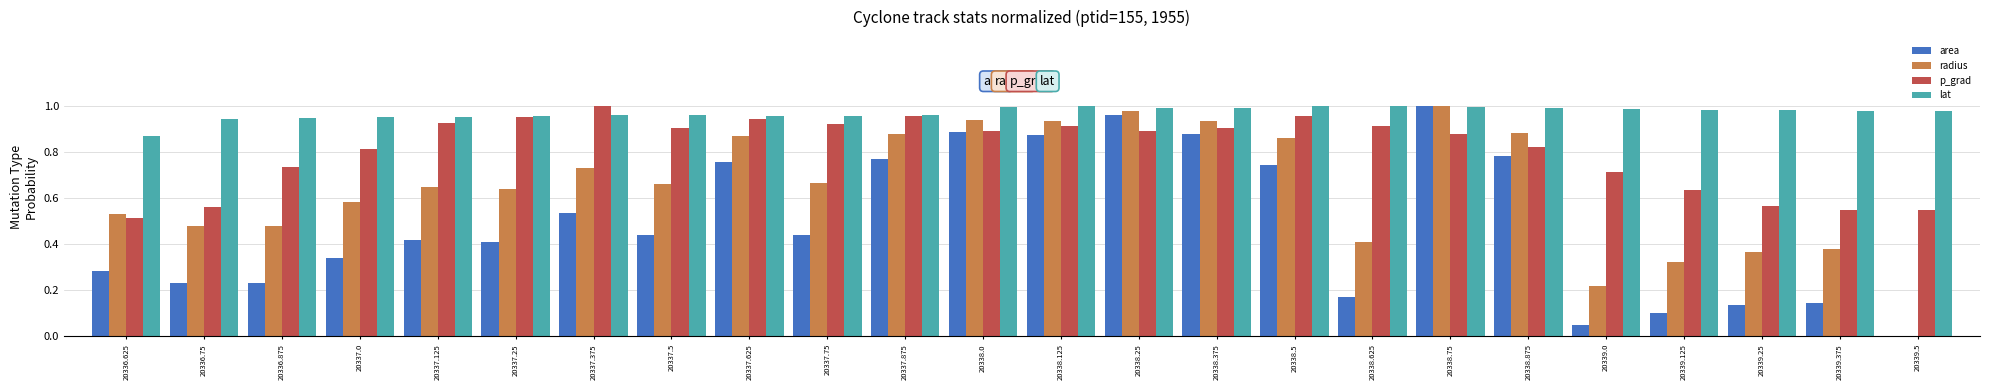

Is the value of lat at 20336.625 greater than the value of area at 20337.375?

Yes